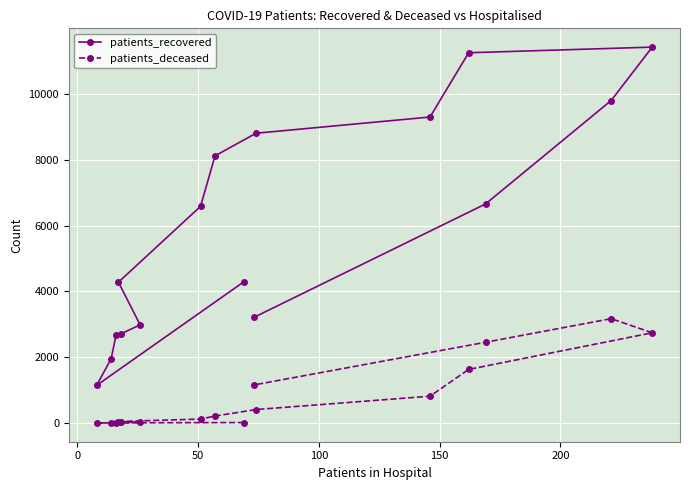

How many lines are shown in the chart?

2